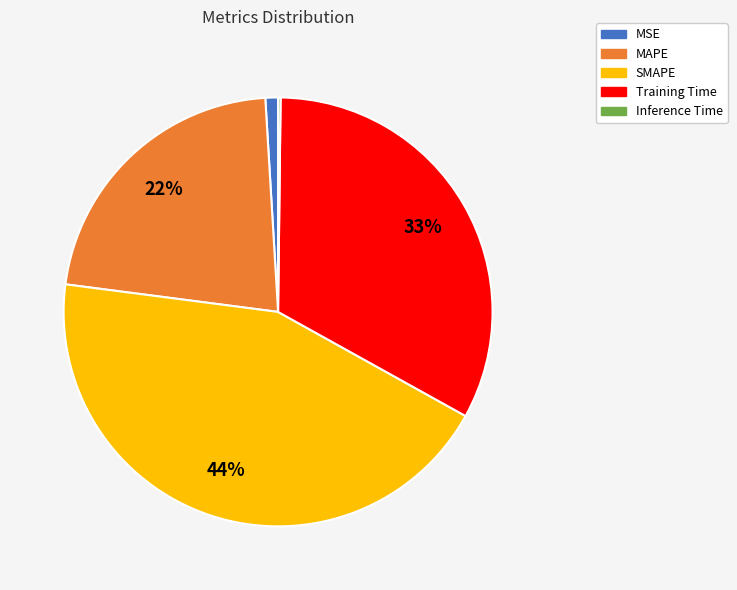

Which category has the biggest portion of the pie?

SMAPE